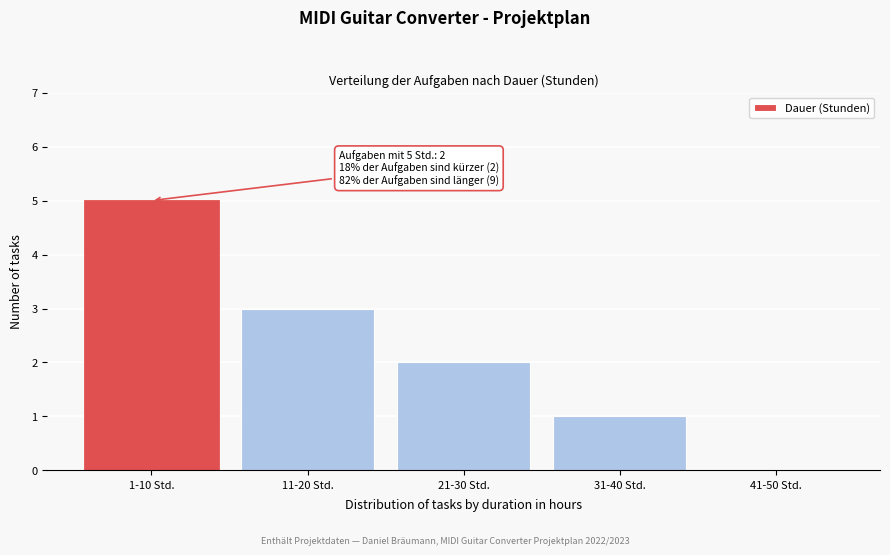

Reading right to left, list all the values displayed in this chart.

41-50 Std.=0	31-40 Std.=1	21-30 Std.=2	11-20 Std.=3	1-10 Std.=5